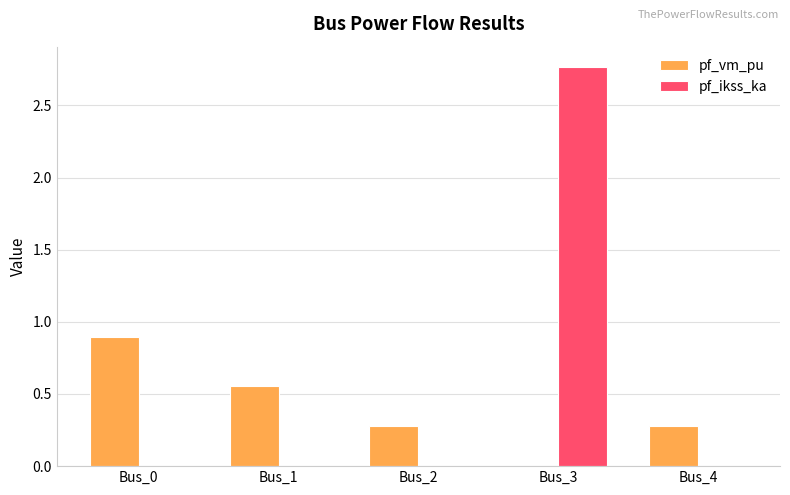

Is it true that pf_ikss_ka equals -1.9 at Bus_2?

False